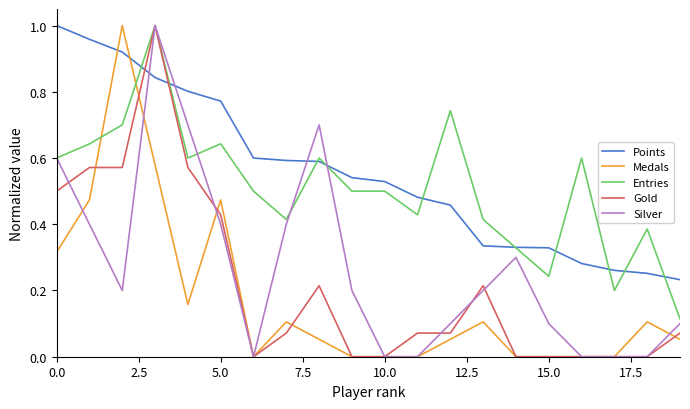

How many times do Entries and Medals cross each other?

2